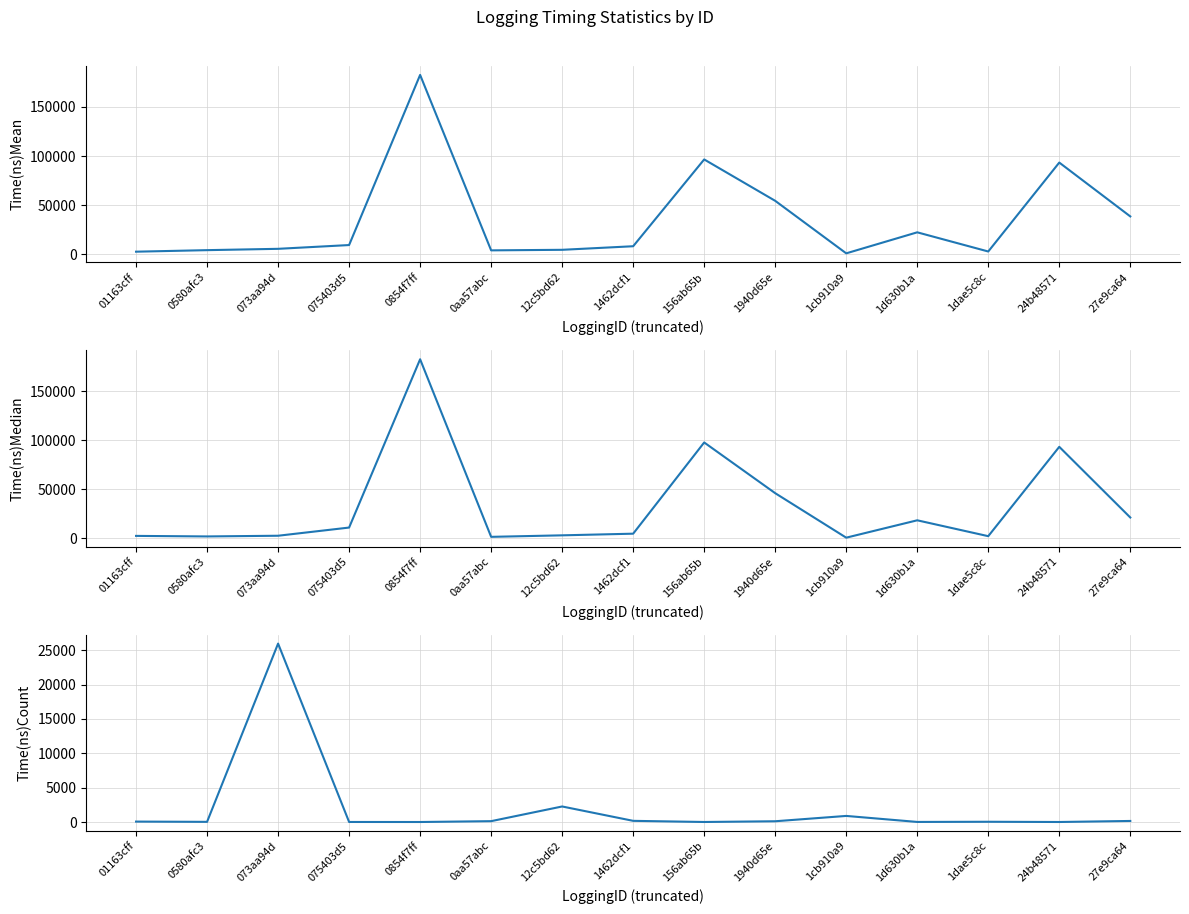

What are all the series names shown in the legend?

Time(ns)Mean, Time(ns)Median, Time(ns)Count